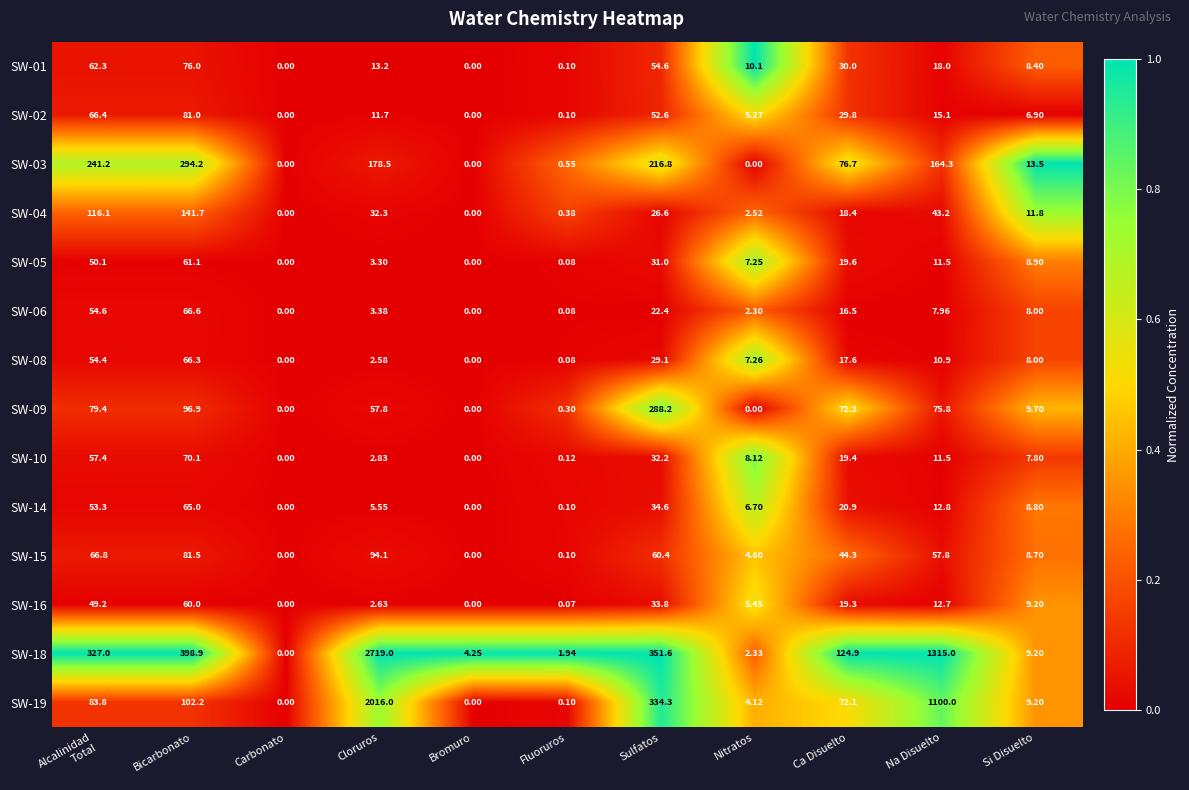

Which label corresponds to the largest value in the chart?

Cloruros